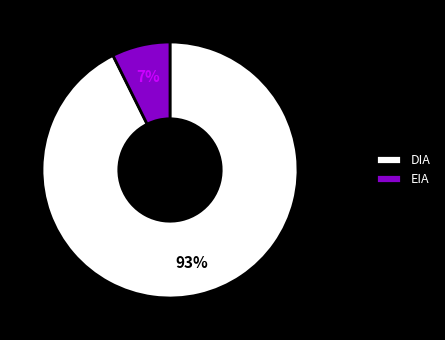

Which slice is the largest?

DIA